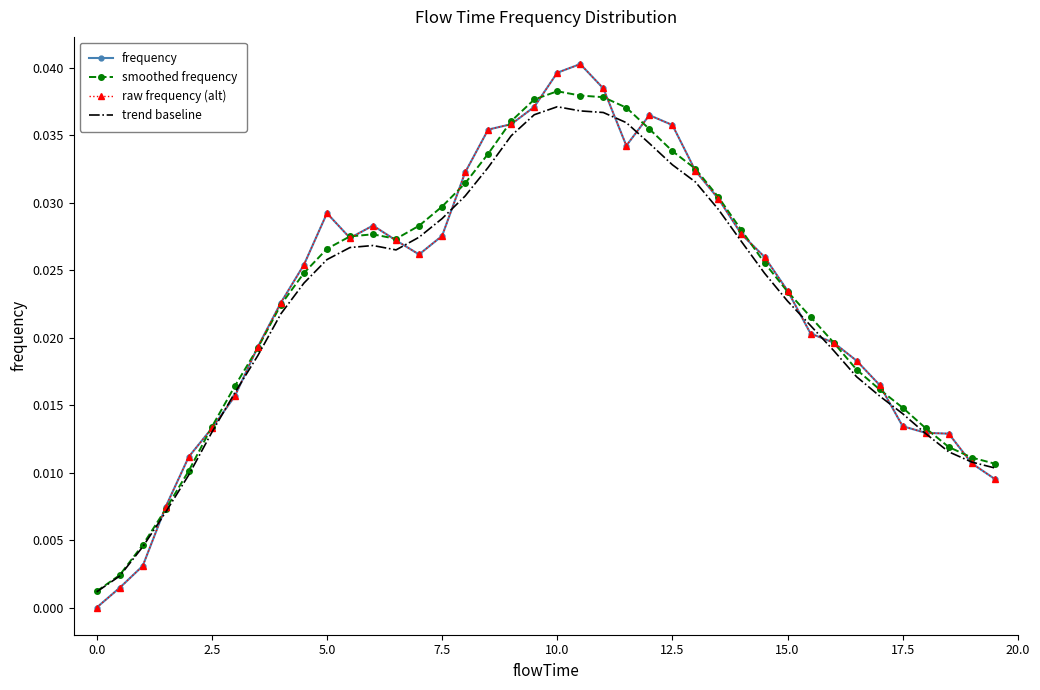

Which series has the widest spread of values?

frequency